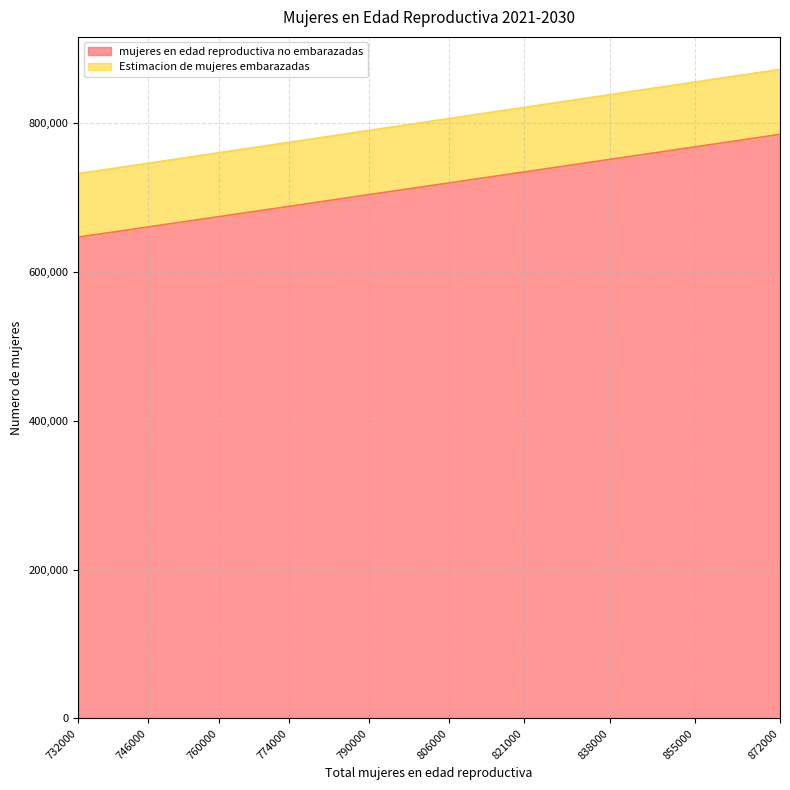

How many lines are shown in the chart?

2